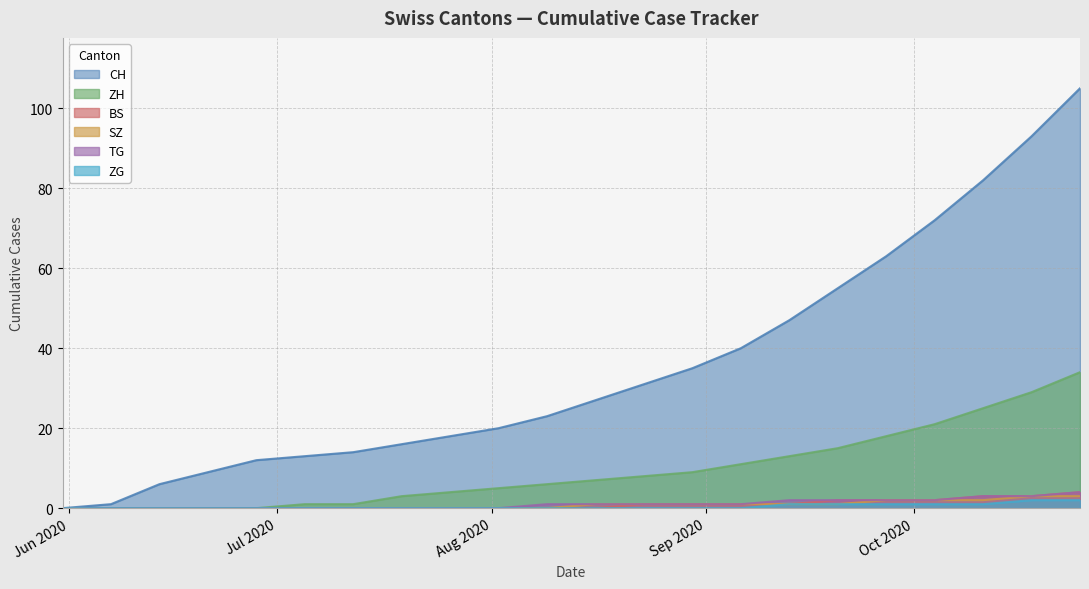

What is the maximum value for SZ?

3